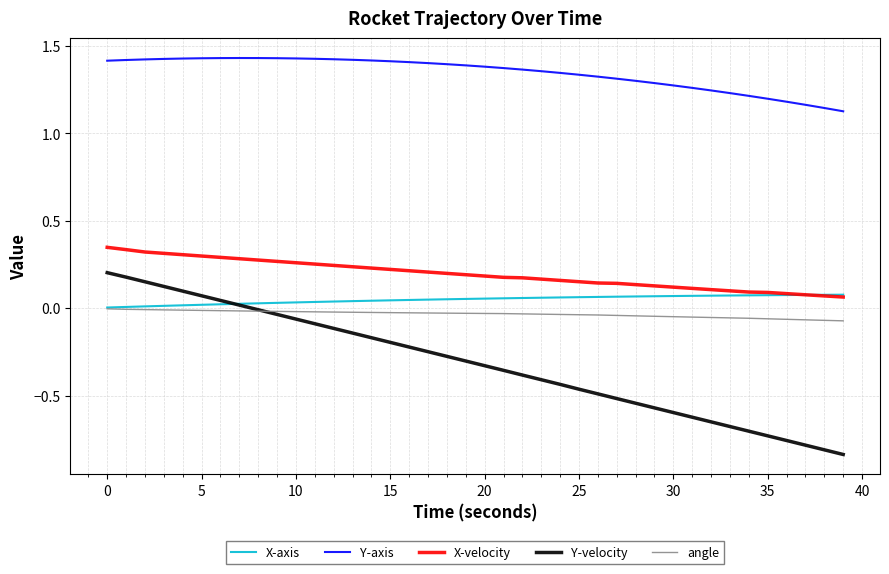

Which series has the largest total across all categories?

Y-axis